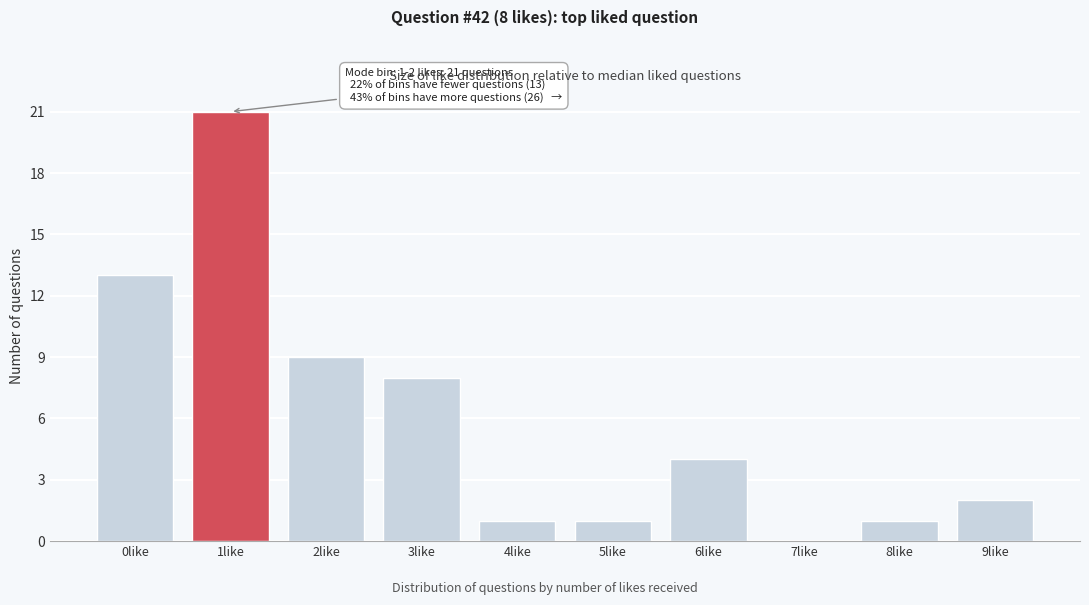

Reading right to left, extract all data points from this chart.

9like=2	8like=1	7like=0	6like=4	5like=1	4like=1	3like=8	2like=9	1like=21	0like=13